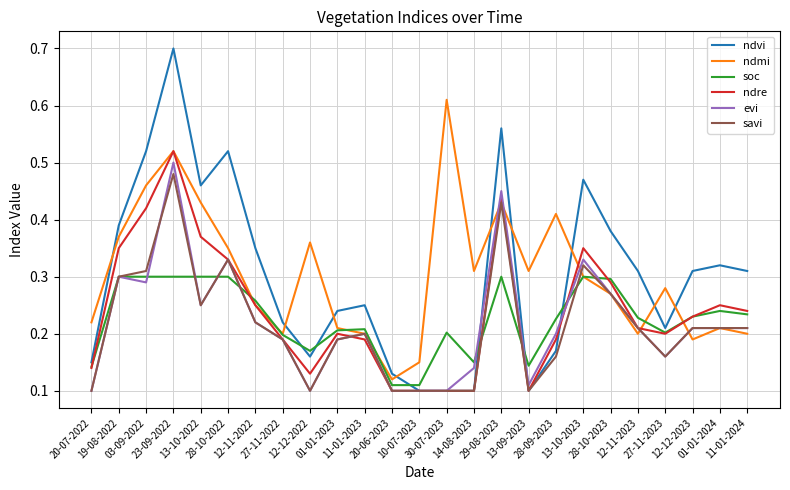

Which series has the widest spread of values?

ndvi